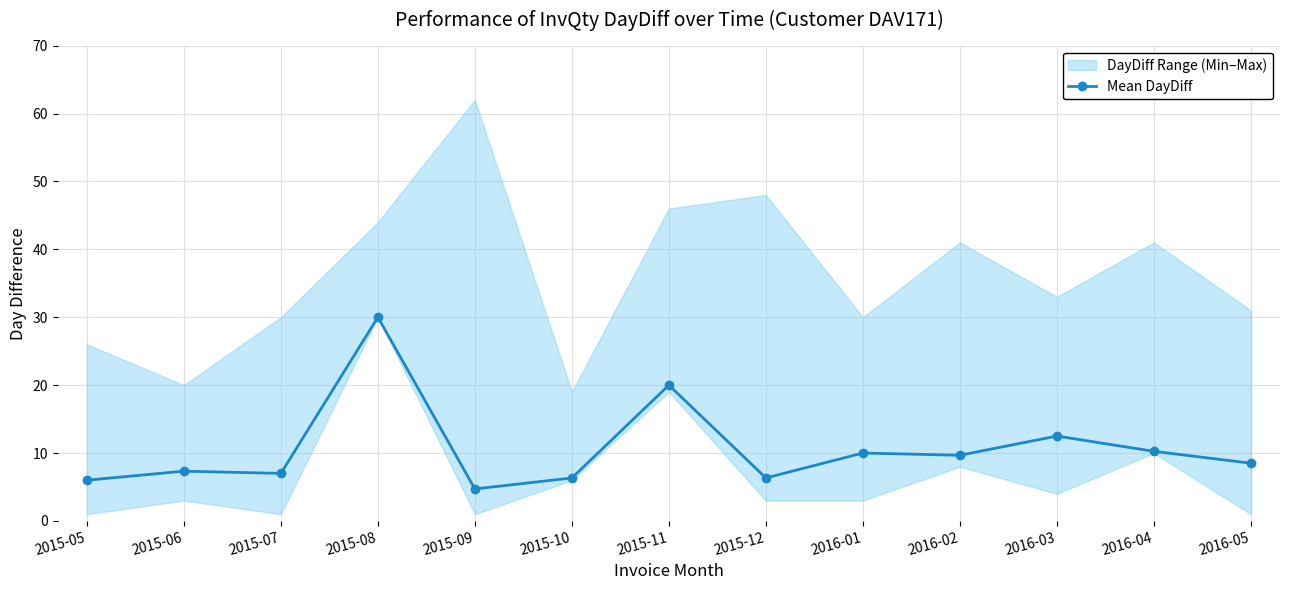

Rank the categories by value from highest to lowest.

2015-08, 2015-11, 2016-03, 2016-04, 2016-01, 2016-02, 2016-05, 2015-06, 2015-07, 2015-10, 2015-12, 2015-05, 2015-09